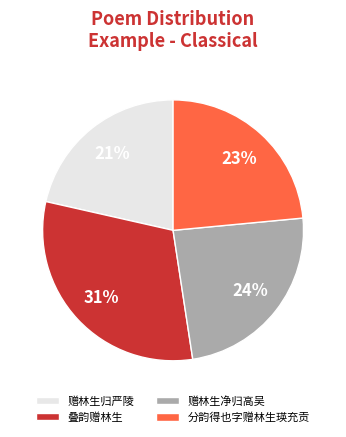

To the nearest percent, what is the average slice percentage?

25%